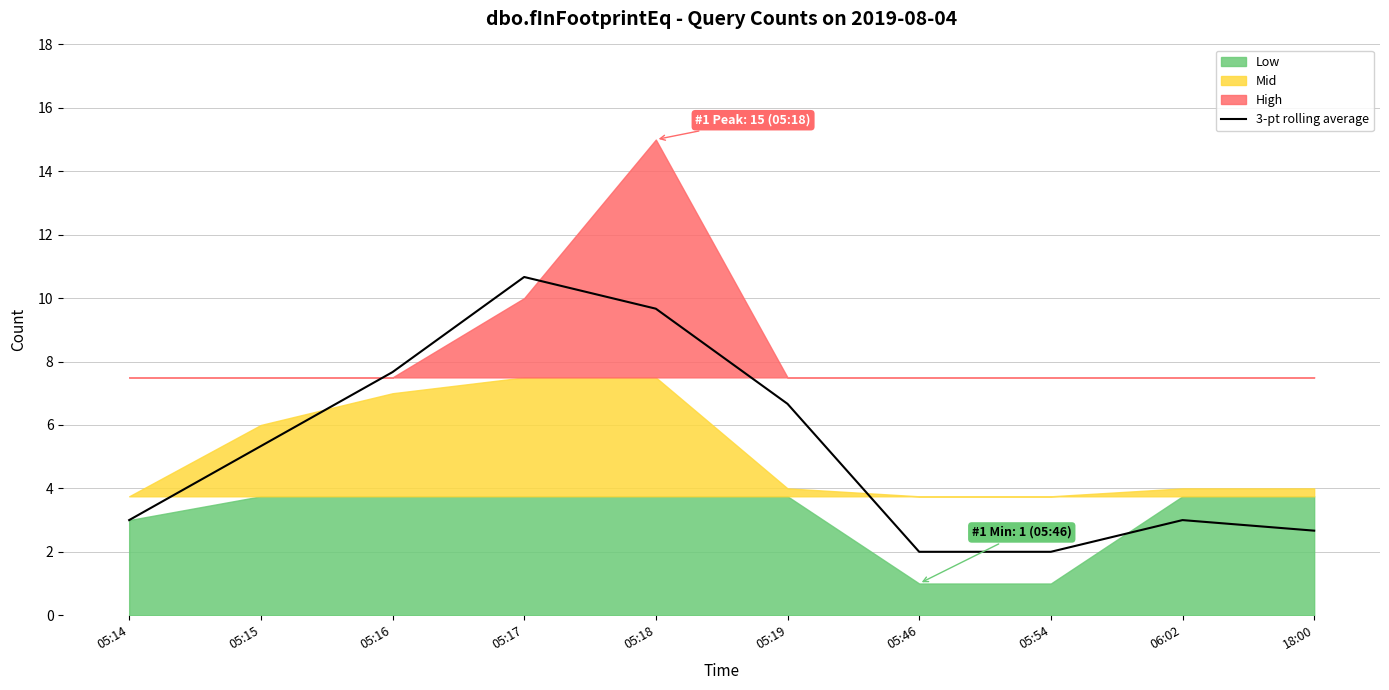

Read the value at 05:18.

9.7